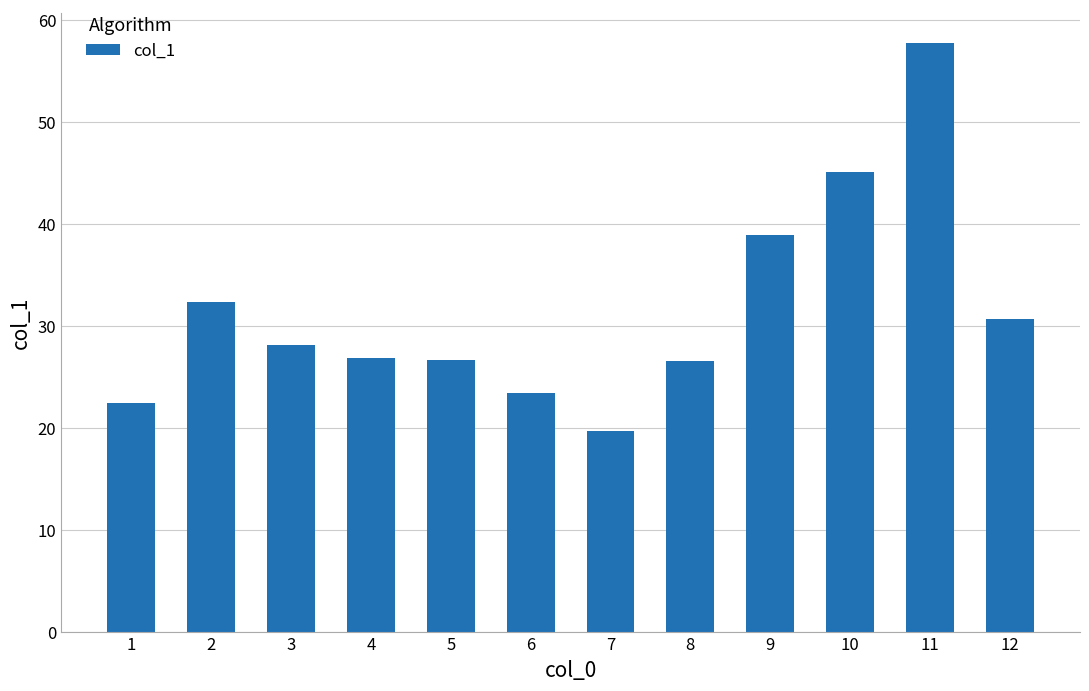

What is the change in value from 2 to 4?

-5.4